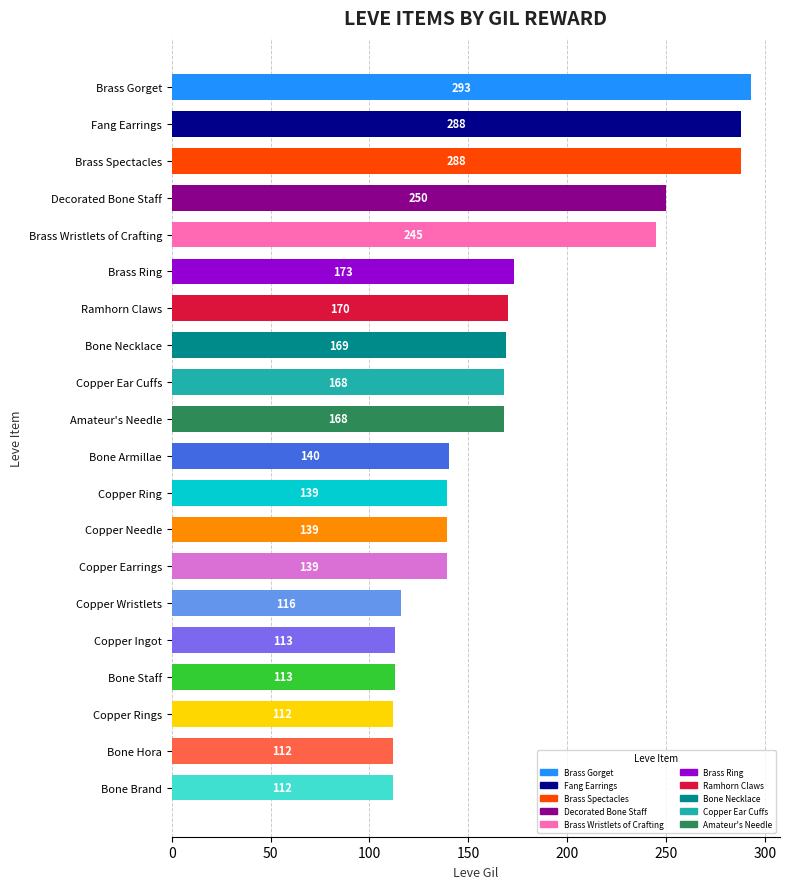

Approximately how many times larger is the value at Fang Earrings compared to Brass Wristlets of Crafting?

1.2